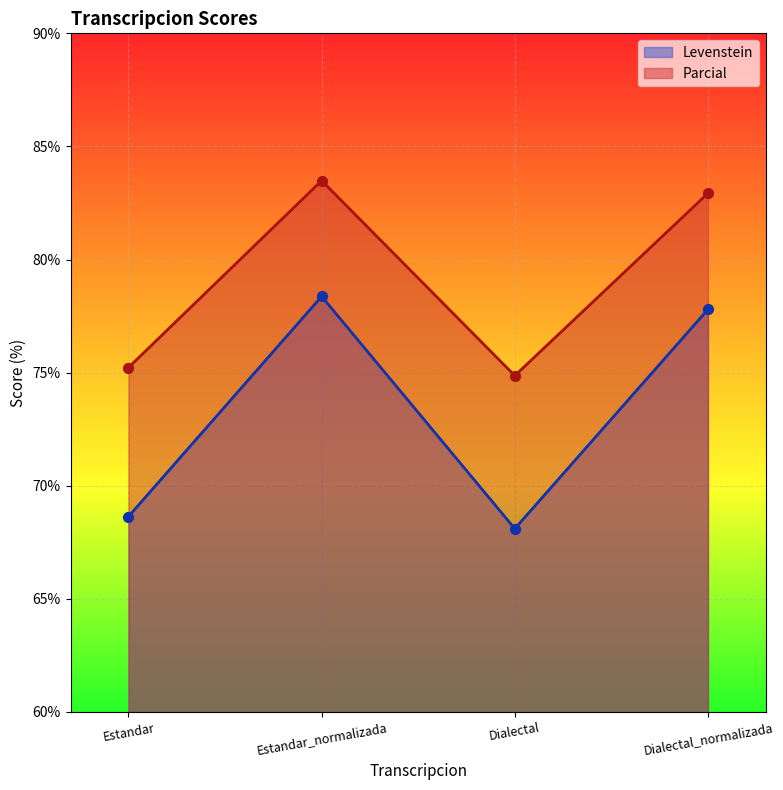

Which series has the largest total across all categories?

Parcial